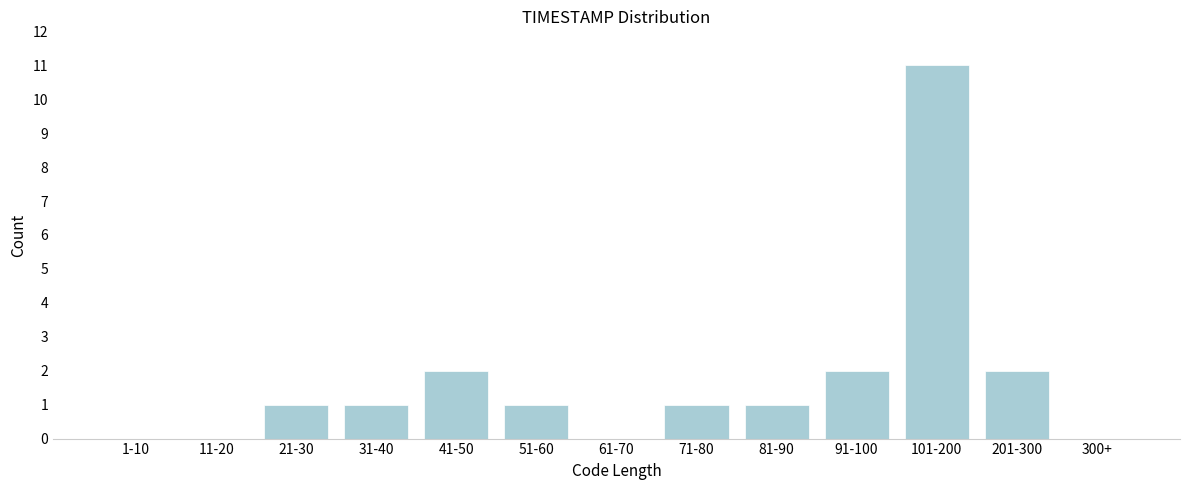

Reading right to left, what are all the values shown in this chart?

300+=0	201-300=2	101-200=11	91-100=2	81-90=1	71-80=1	61-70=0	51-60=1	41-50=2	31-40=1	21-30=1	11-20=0	1-10=0